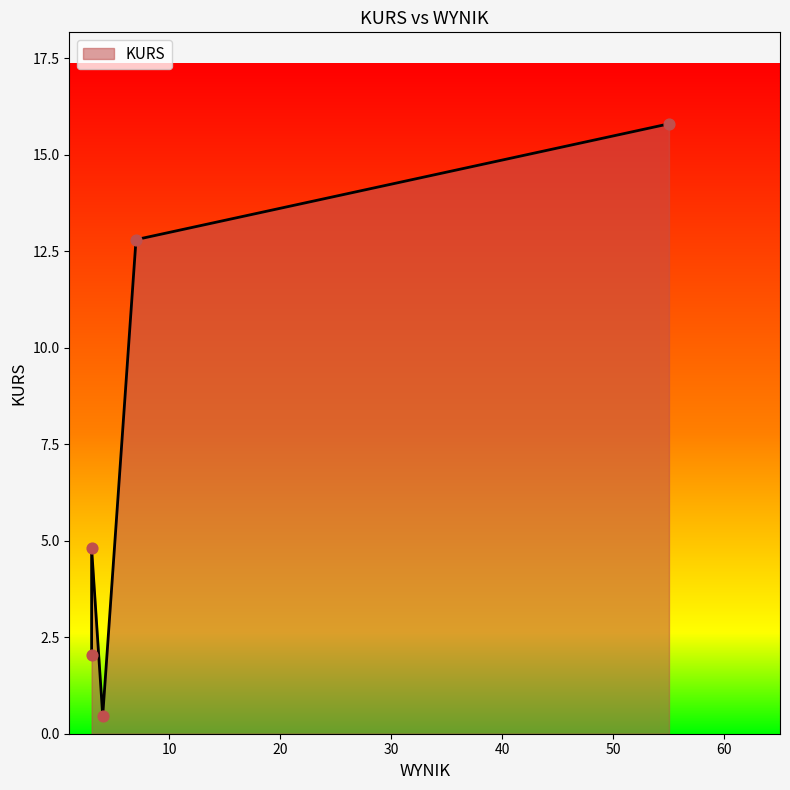

What is the change in value from 4 to 3?

+1.6